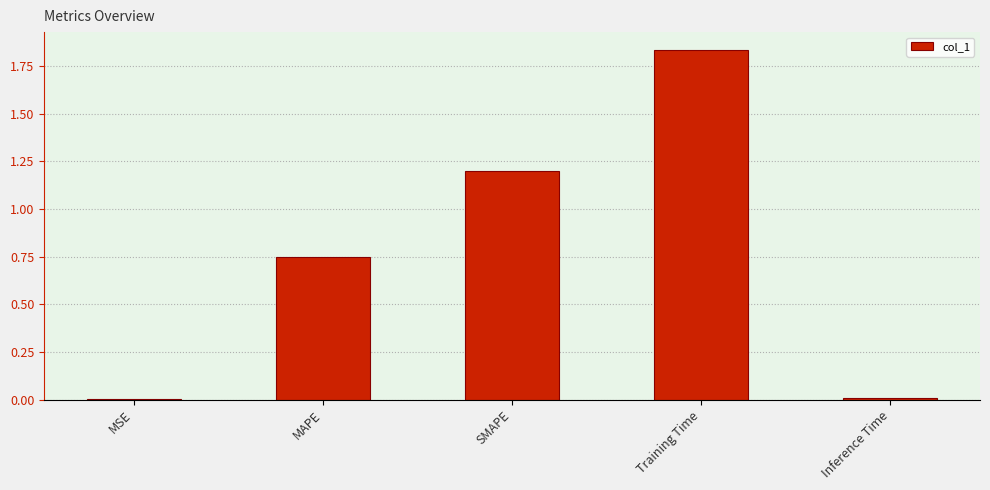

Which has a higher value, Inference Time or MAPE?

MAPE